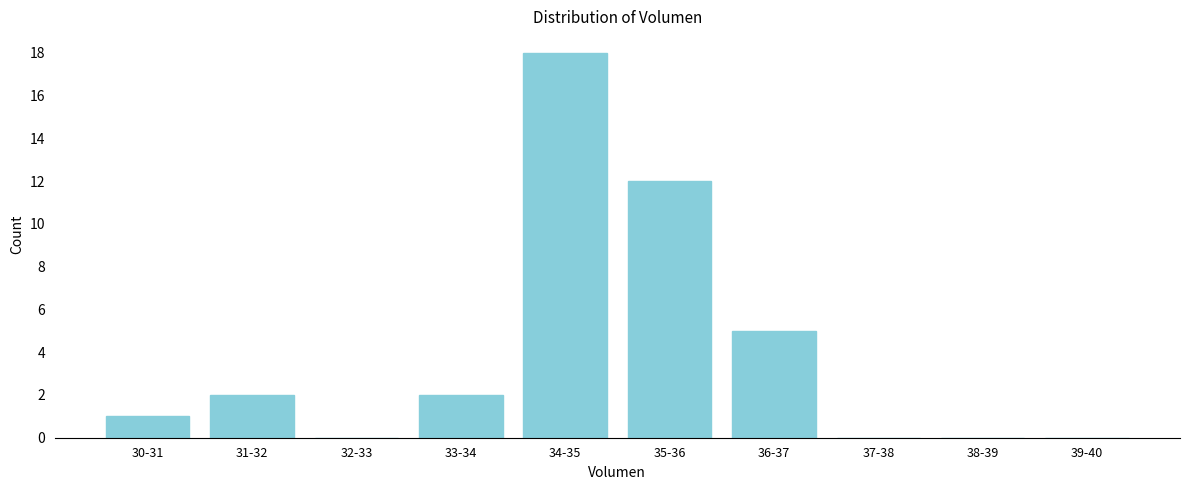

Reading right to left, what are all the values shown in this chart?

39-40=0	38-39=0	37-38=0	36-37=5	35-36=12	34-35=18	33-34=2	32-33=0	31-32=2	30-31=1